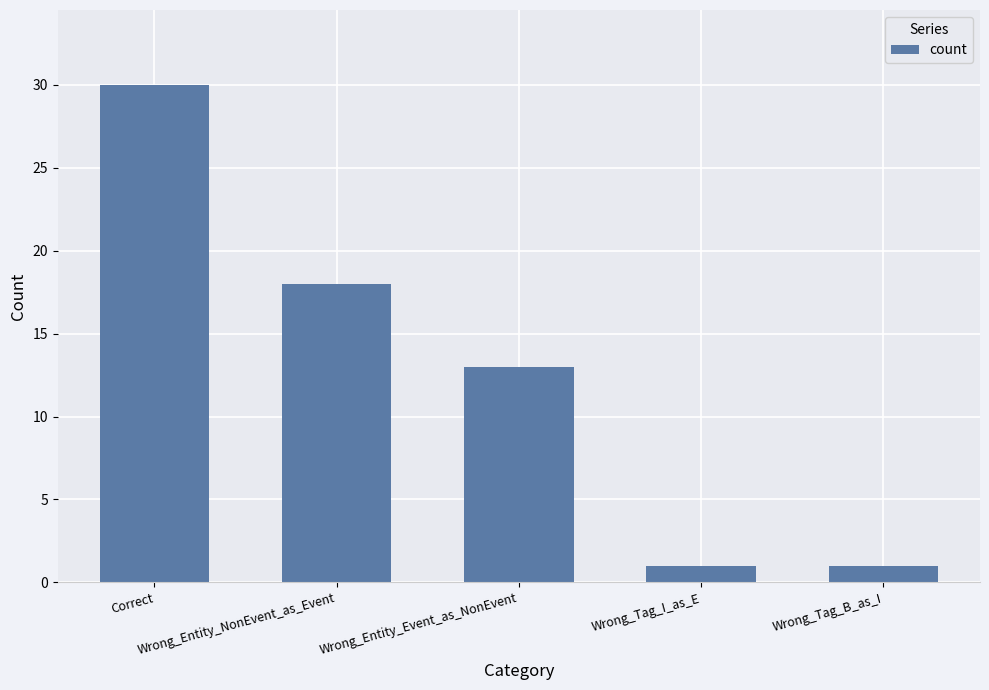

Approximately how many times larger is the value at Wrong_Entity_Event_as_NonEvent compared to Wrong_Tag_I_as_E?

13.0